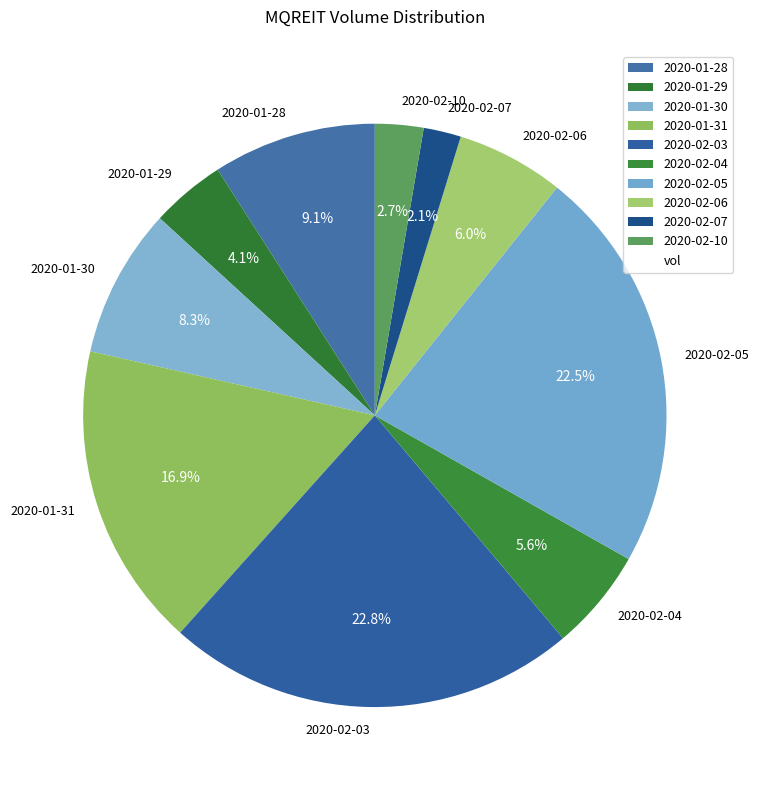

What percentage is the 2020-02-03 slice, to the nearest percent?

23%